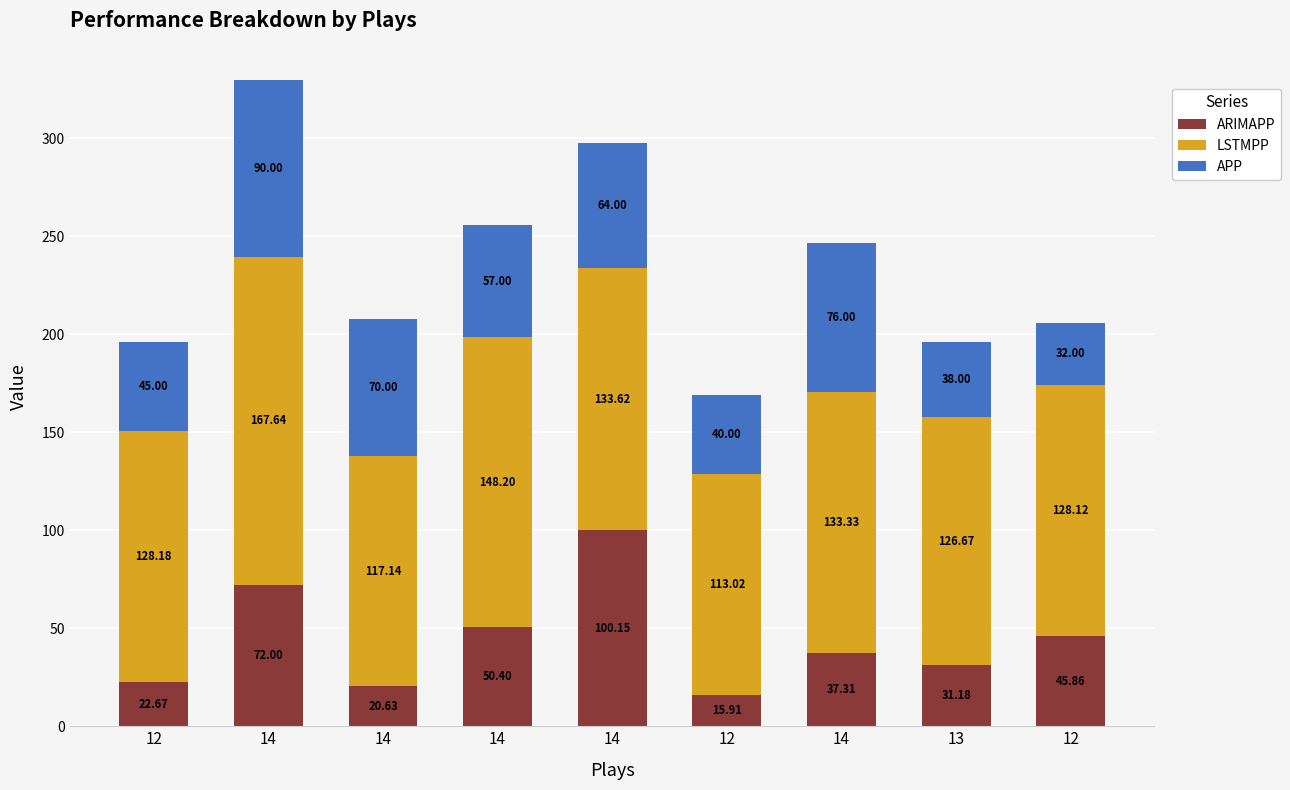

What are all the series names shown in the legend?

ARIMAPP, LSTMPP, APP